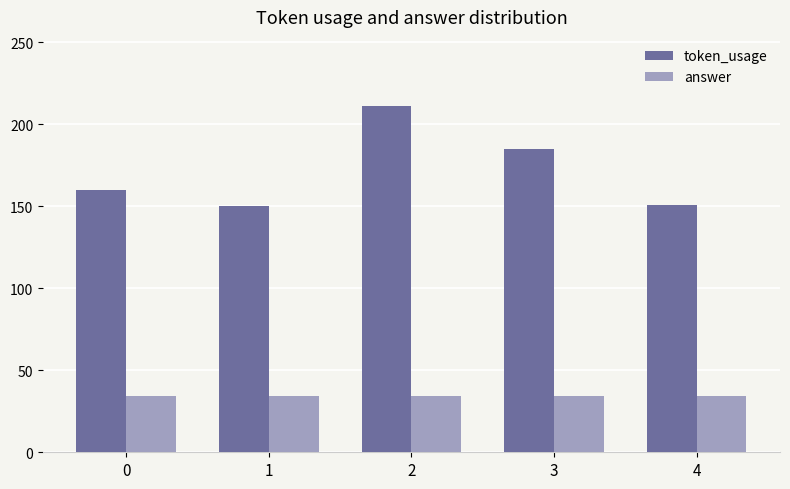

Rank the series by their average value, from lowest to highest.

answer, token_usage